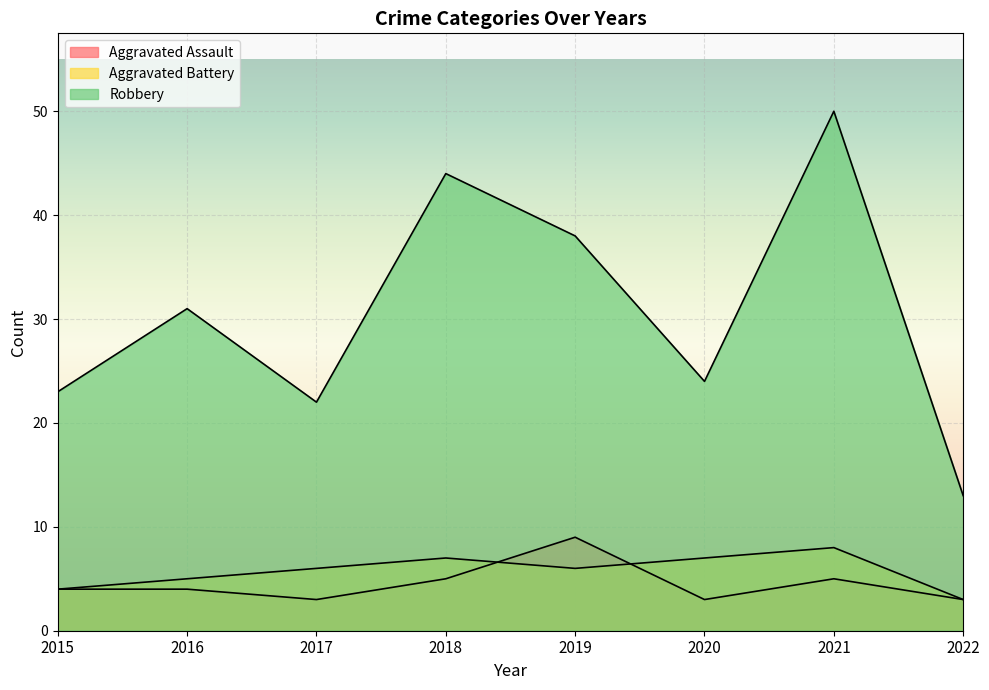

At which category is the sum across all series the highest?

2021